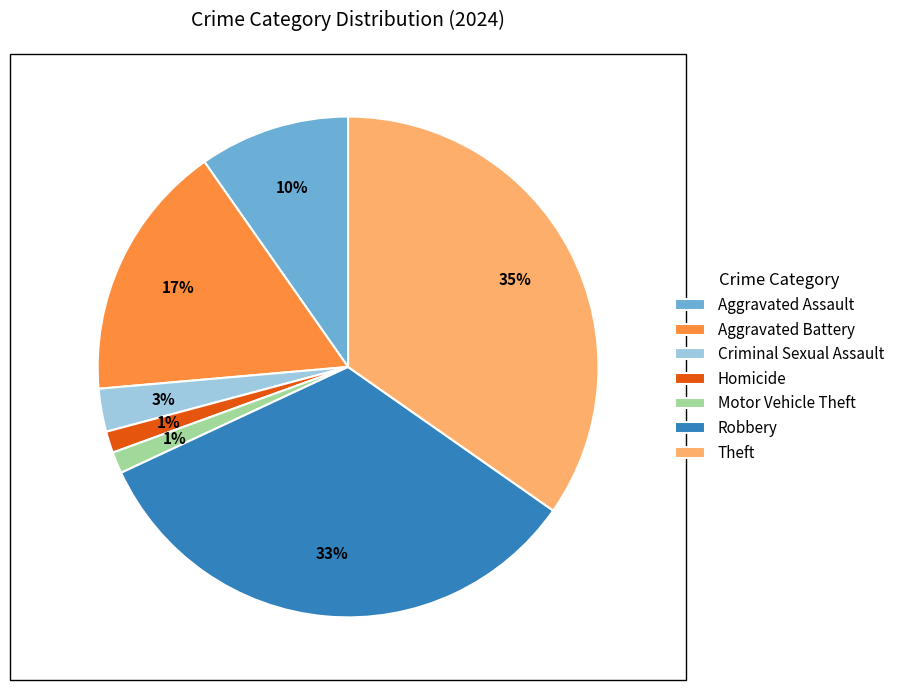

Do Robbery and Motor Vehicle Theft together represent more than half of the pie?

No